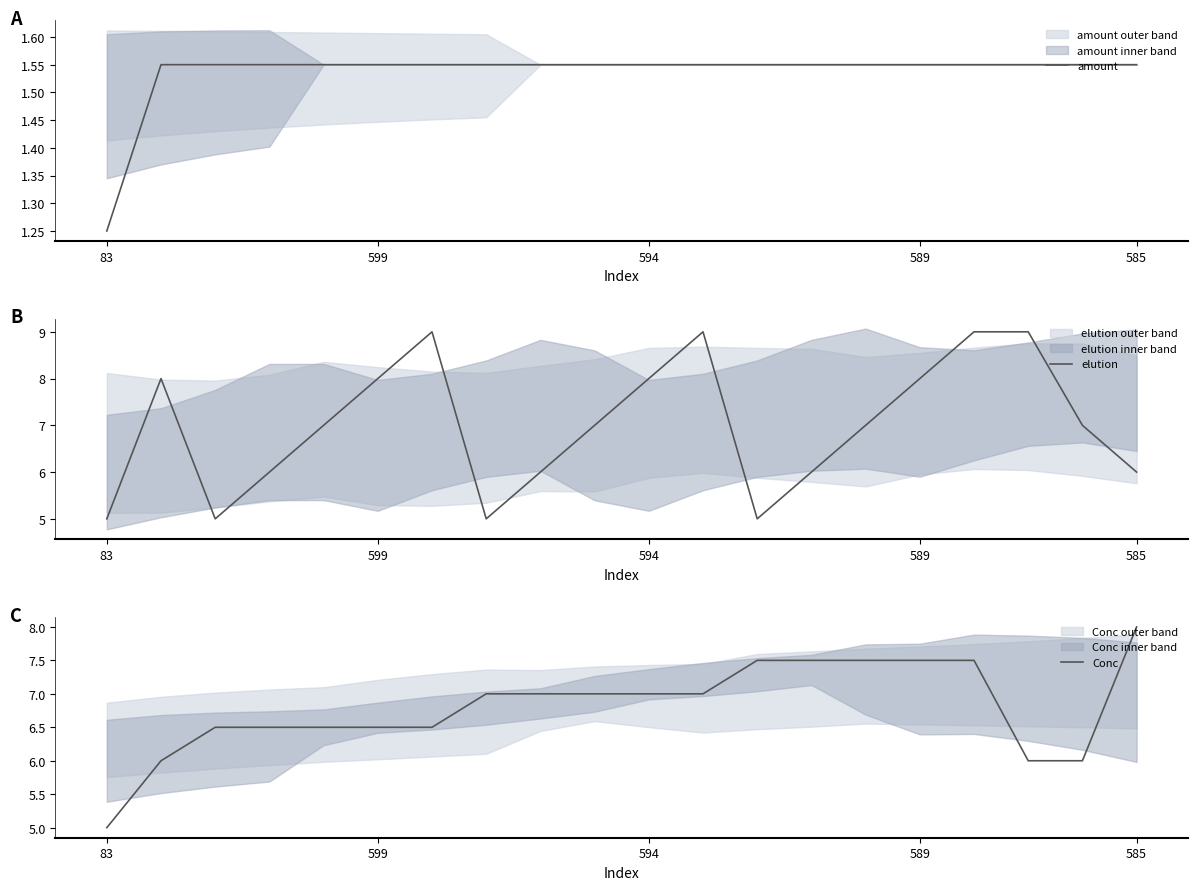

What is the highest value of the elution series?

9